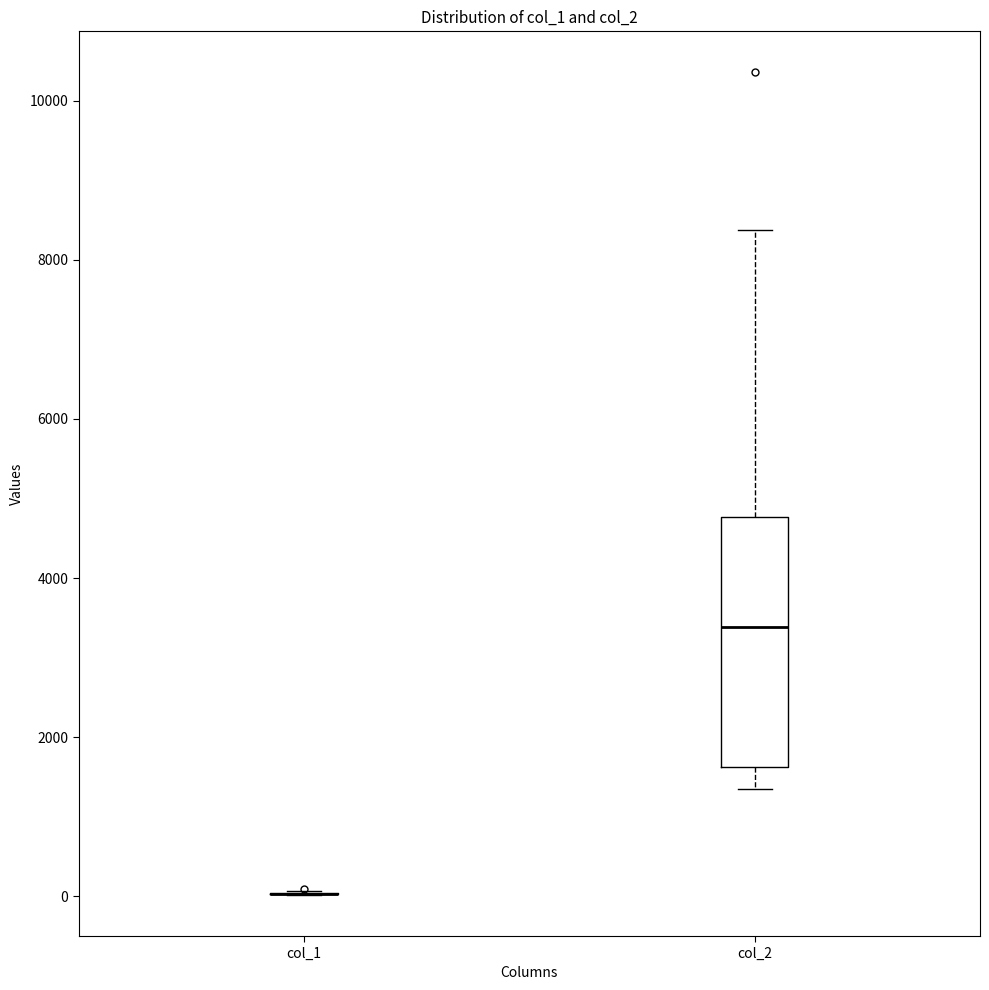

Reading left to right, read every box against the y-axis: the position of its median line, the range the box covers, and the ends of its whiskers. The values are not printed on the chart, so give them approximately, as read against the axis.

col_1: box collapsed to a line at 0, whiskers 0 to 0
col_2: median 3400, box 1600 to 4800, whiskers 1400 to 8400